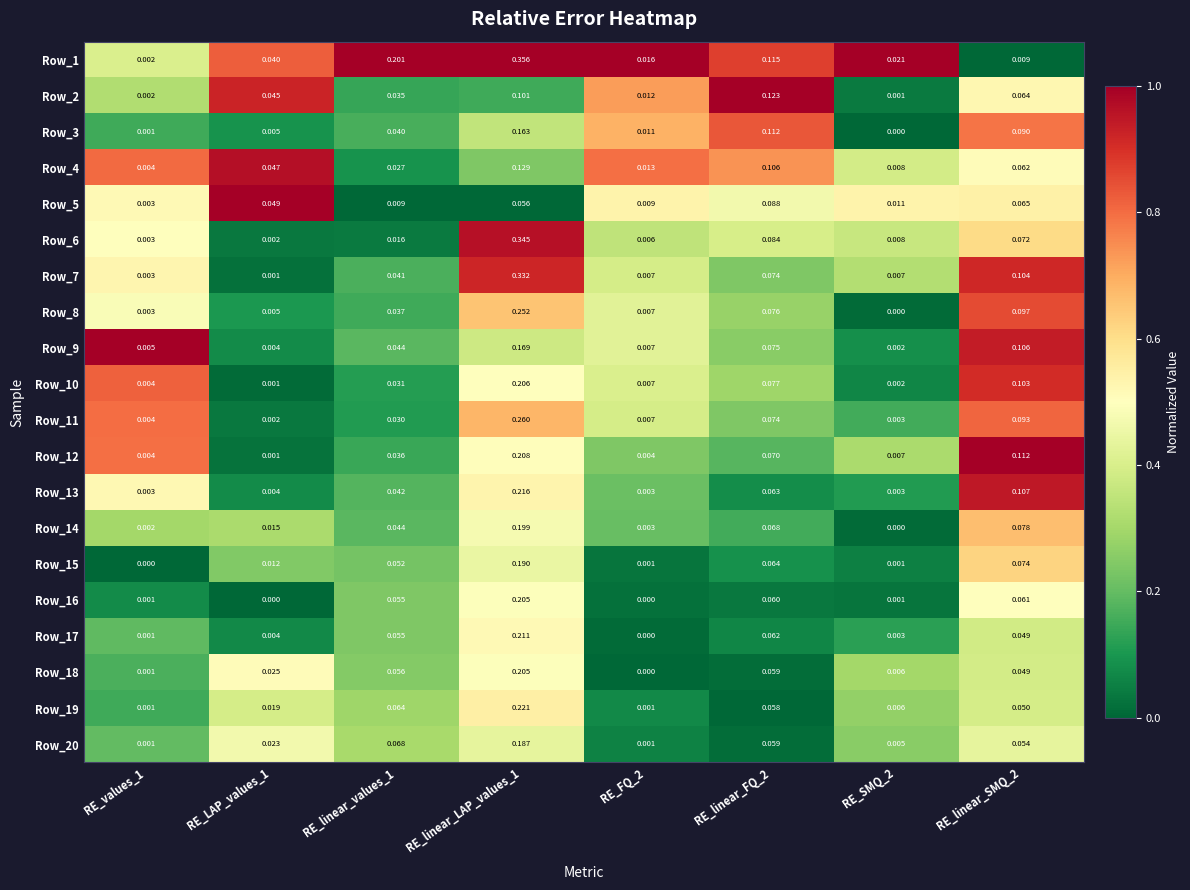

Is the value of Row_14 at RE_values_1 greater than the value of Row_1 at RE_LAP_values_1?

No